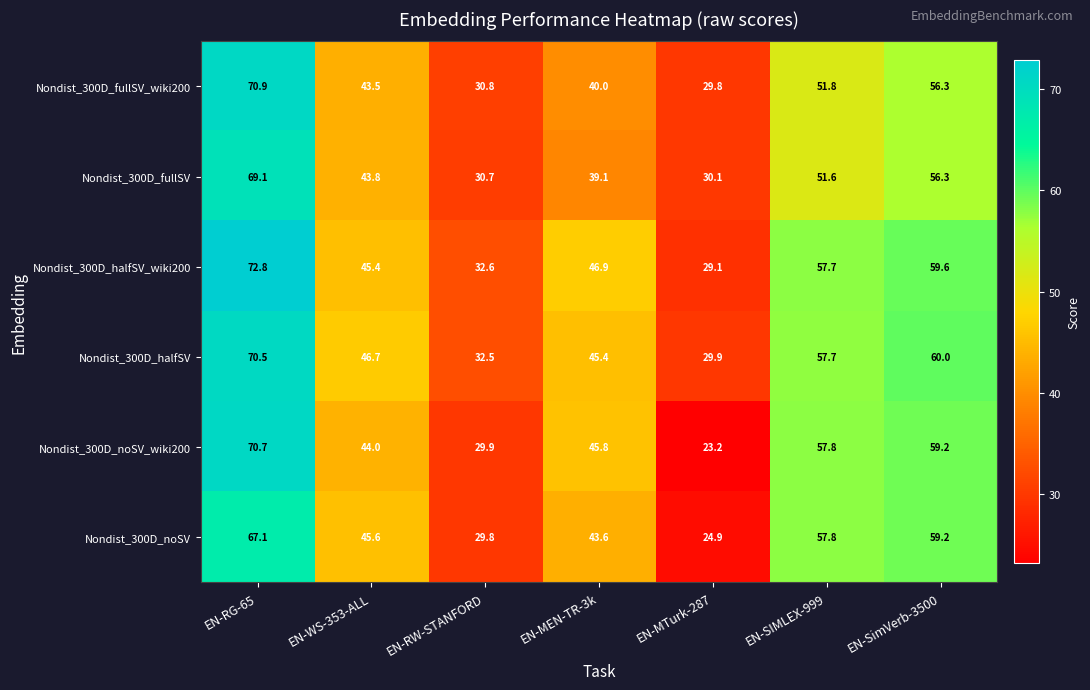

What is the approximate value of Nondist_300D_noSV at EN-MTurk-287?

24.9